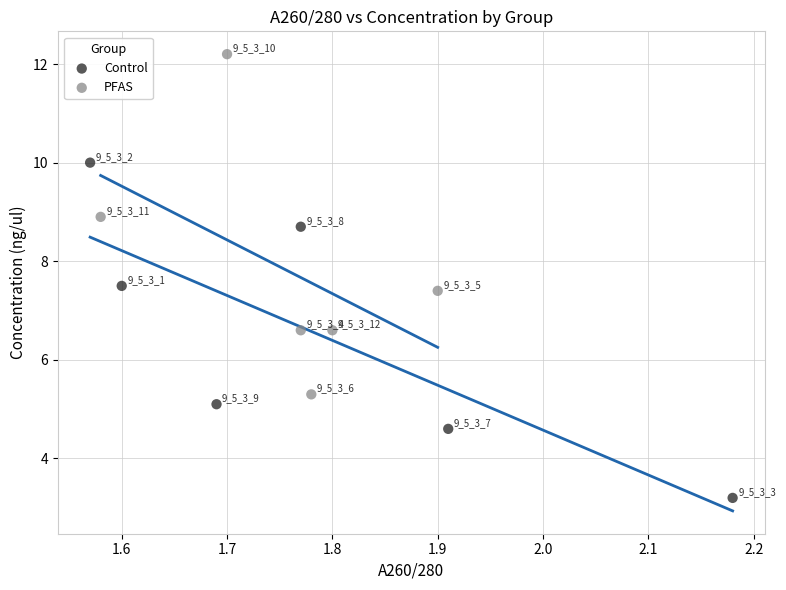

Which series contains the highest Y value?

PFAS